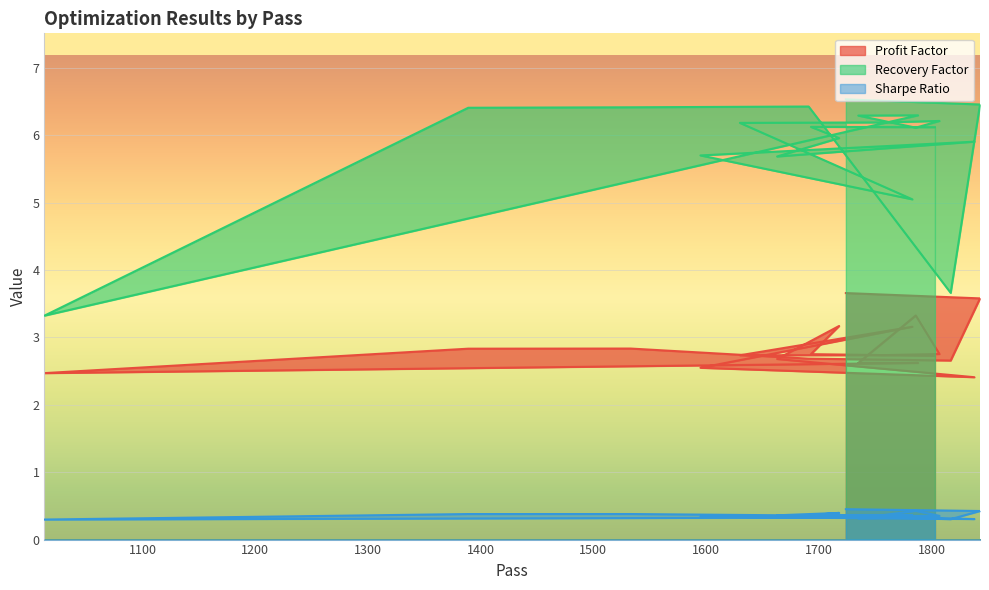

Reading left to right, what are all the values shown in this chart?

Profit Factor: 3.7	3.6	2.7	2.7	2.8	2.8	2.5	2.6	2.6	3.3	2.8	2.7	2.7	3.2	2.6	2.4	2.7	3.2	2.8	2.7
Recovery Factor: 6.5	6.5	3.7	6.4	6.4	6.4	3.3	6.3	6.3	6.1	6.2	6.2	6.2	5.1	5.7	5.9	5.7	6.0	6.1	6.1
Sharpe Ratio: 0.5	0.4	0.3	0.4	0.4	0.4	0.3	0.3	0.3	0.4	0.4	0.3	0.3	0.4	0.3	0.3	0.4	0.4	0.4	0.3